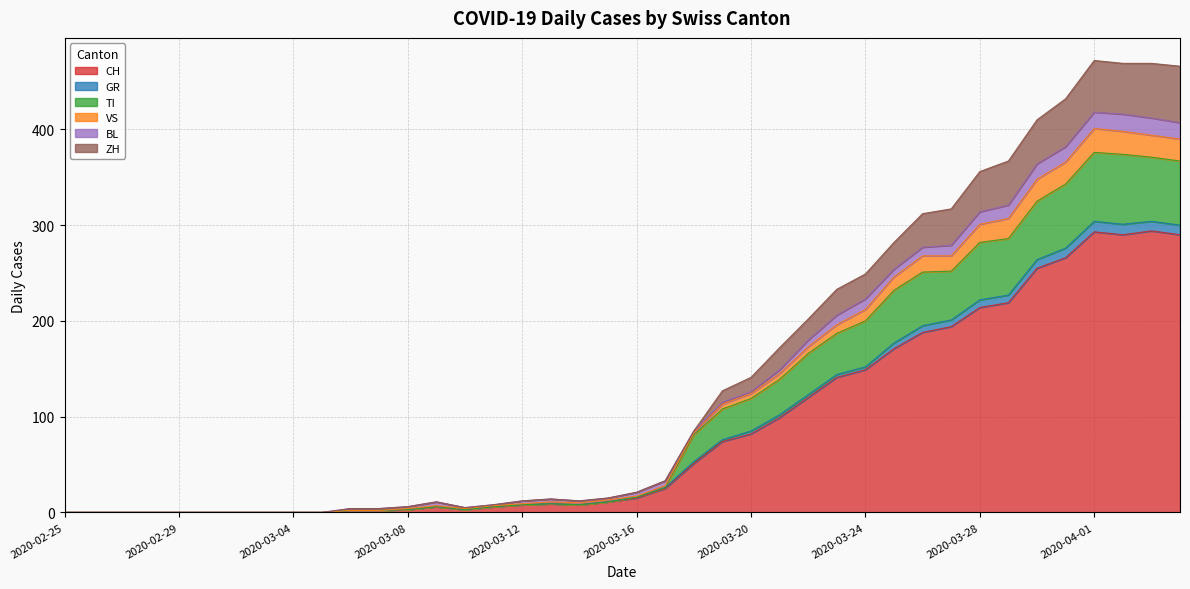

Where does the CH series first go above 15?

2020-03-17